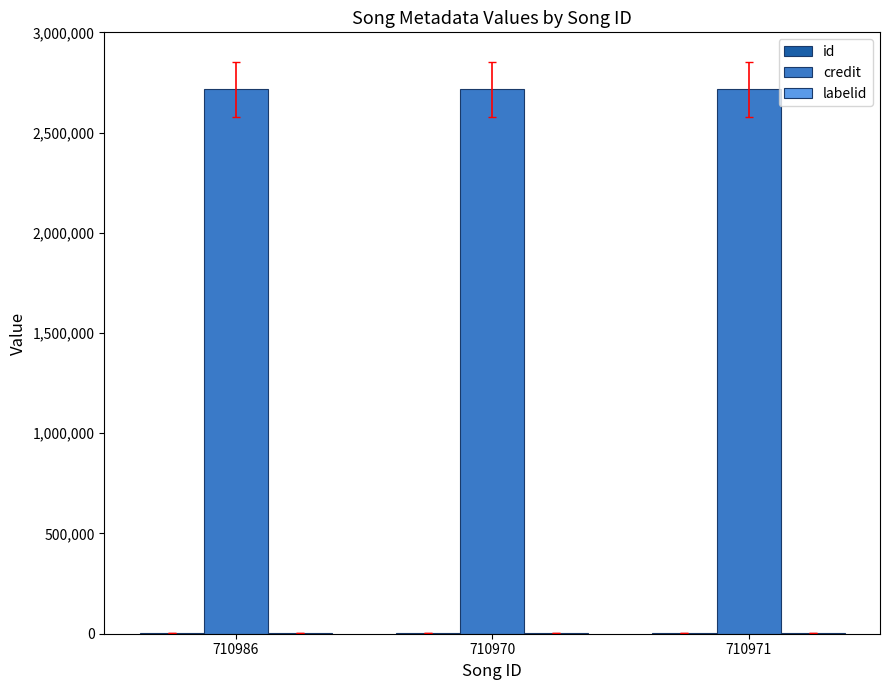

What is the maximum value shown in the chart?

2714904